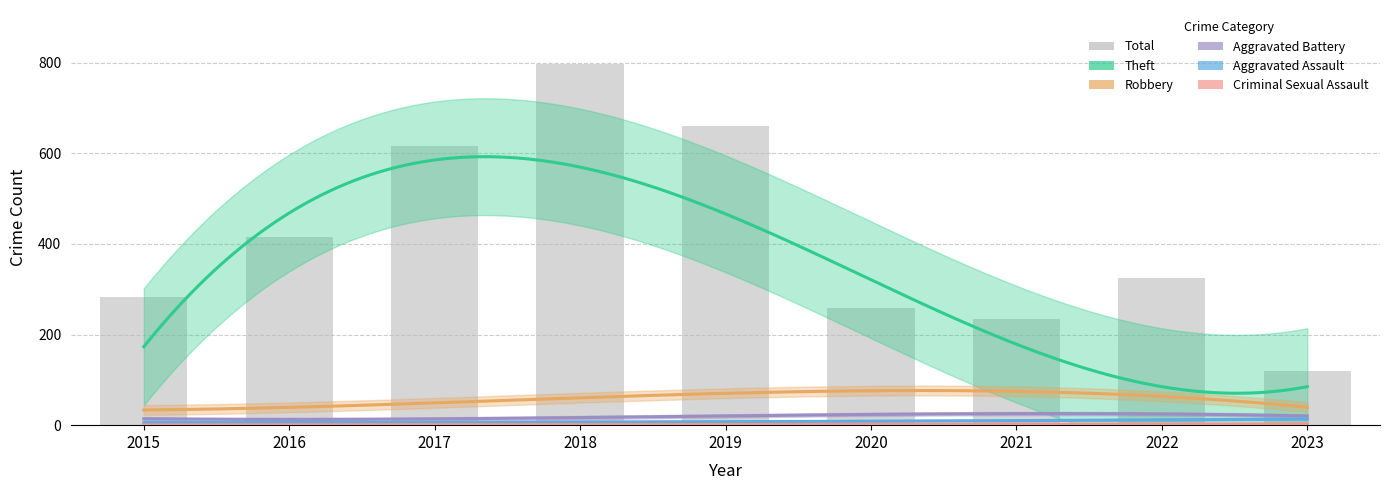

Between 2016 and 2021, which series saw the biggest shift?

Theft